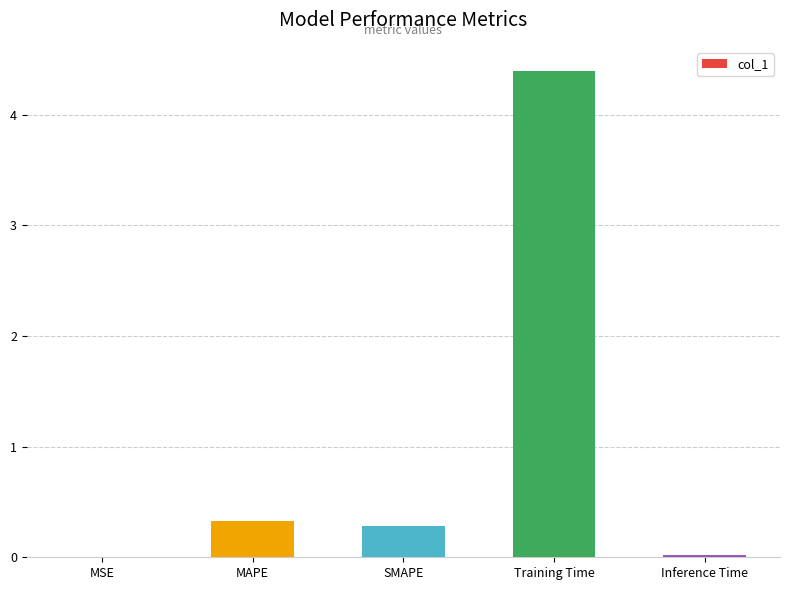

Which category has the highest value across all series?

Training Time